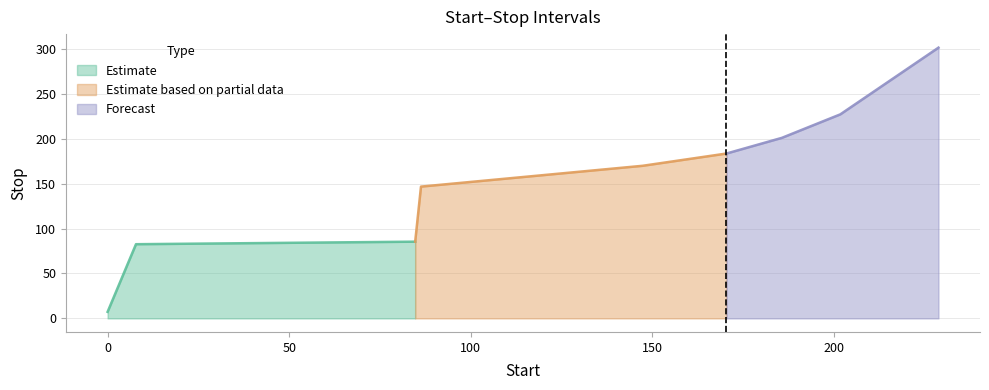

At which label is the value closest to 154?

86.3